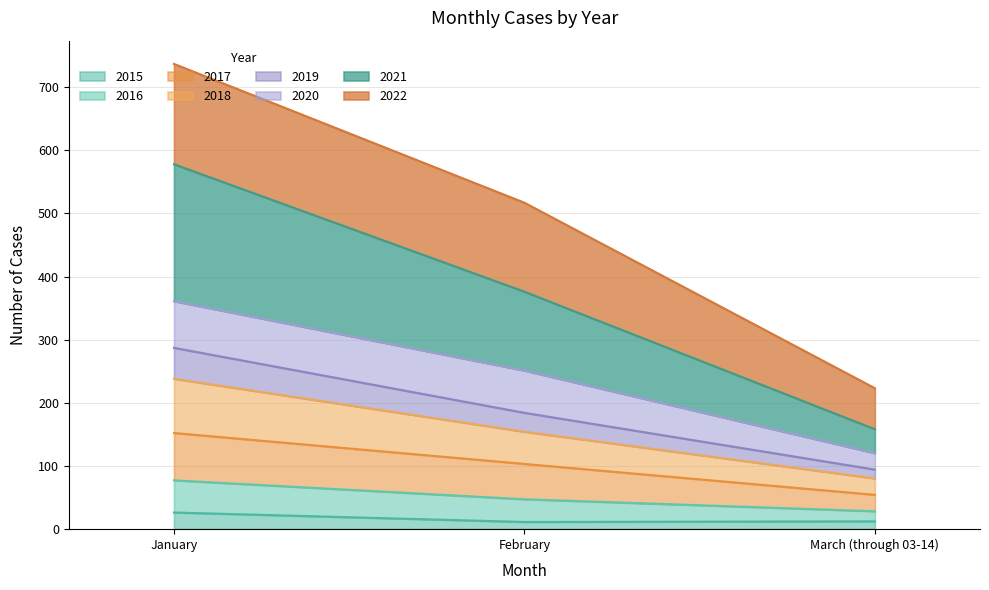

What is the difference between the 2015 values at January and March (through 03-14)?

14